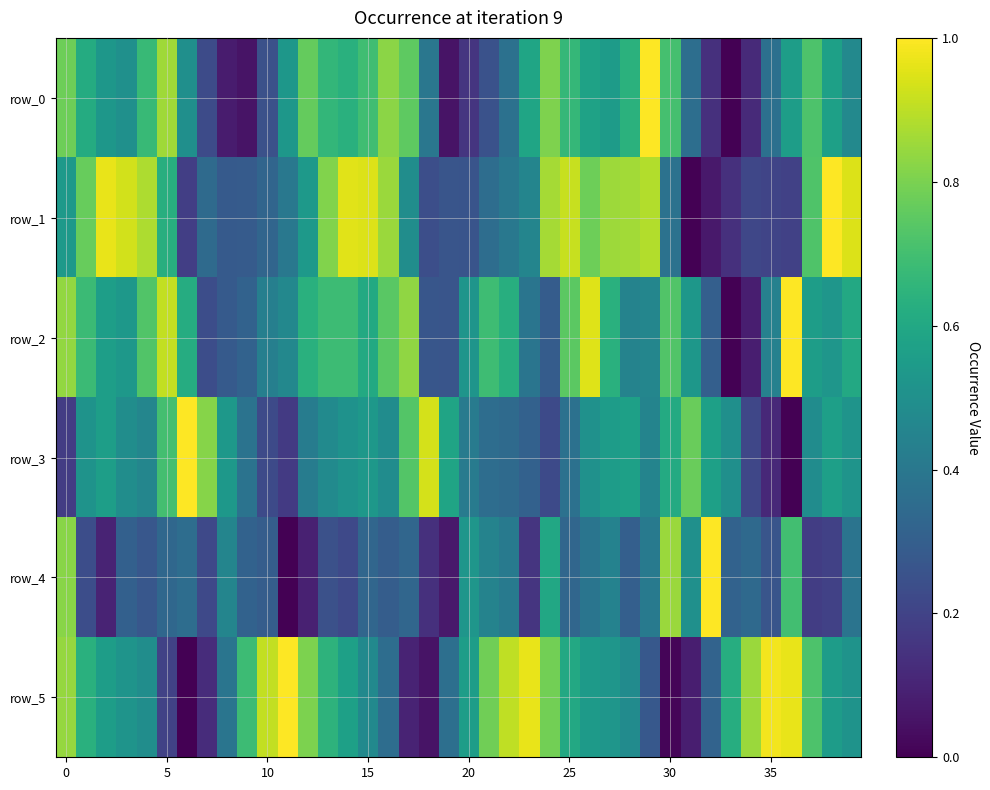

At how many categories does at least one series exceed 0?

40